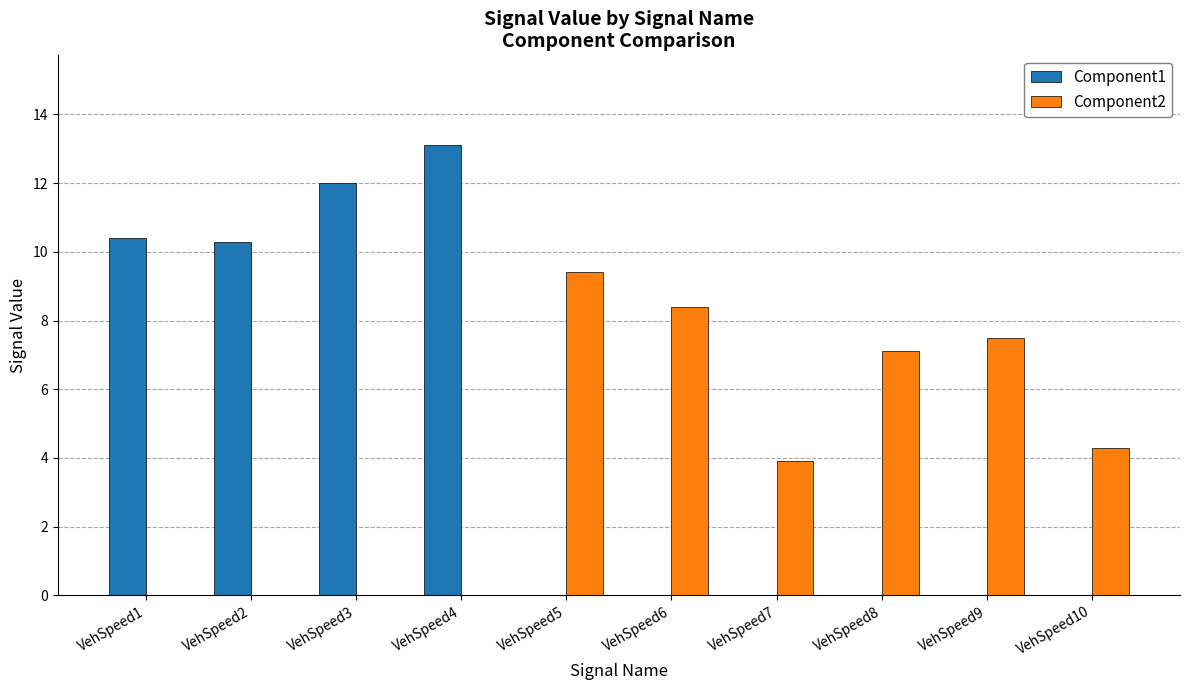

Reading left to right, list all the values displayed in this chart.

Component1: VehSpeed1=10.4	VehSpeed2=10.3	VehSpeed3=12.0	VehSpeed4=13.1	VehSpeed5=0.0	VehSpeed6=0.0	VehSpeed7=0.0	VehSpeed8=0.0	VehSpeed9=0.0	VehSpeed10=0.0
Component2: VehSpeed1=0.0	VehSpeed2=0.0	VehSpeed3=0.0	VehSpeed4=0.0	VehSpeed5=9.4	VehSpeed6=8.4	VehSpeed7=3.9	VehSpeed8=7.1	VehSpeed9=7.5	VehSpeed10=4.3